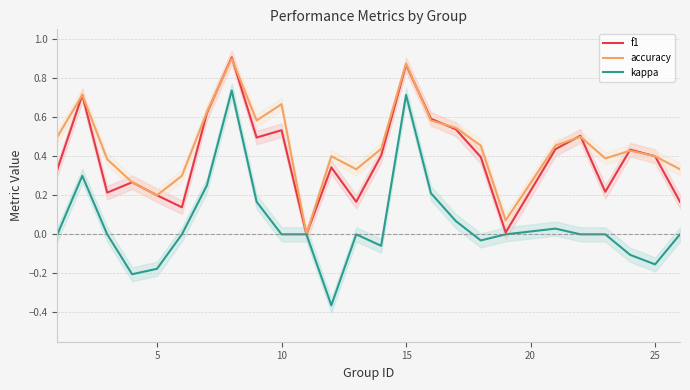

The f1 series shows 1.4 at 15. True or false?

False